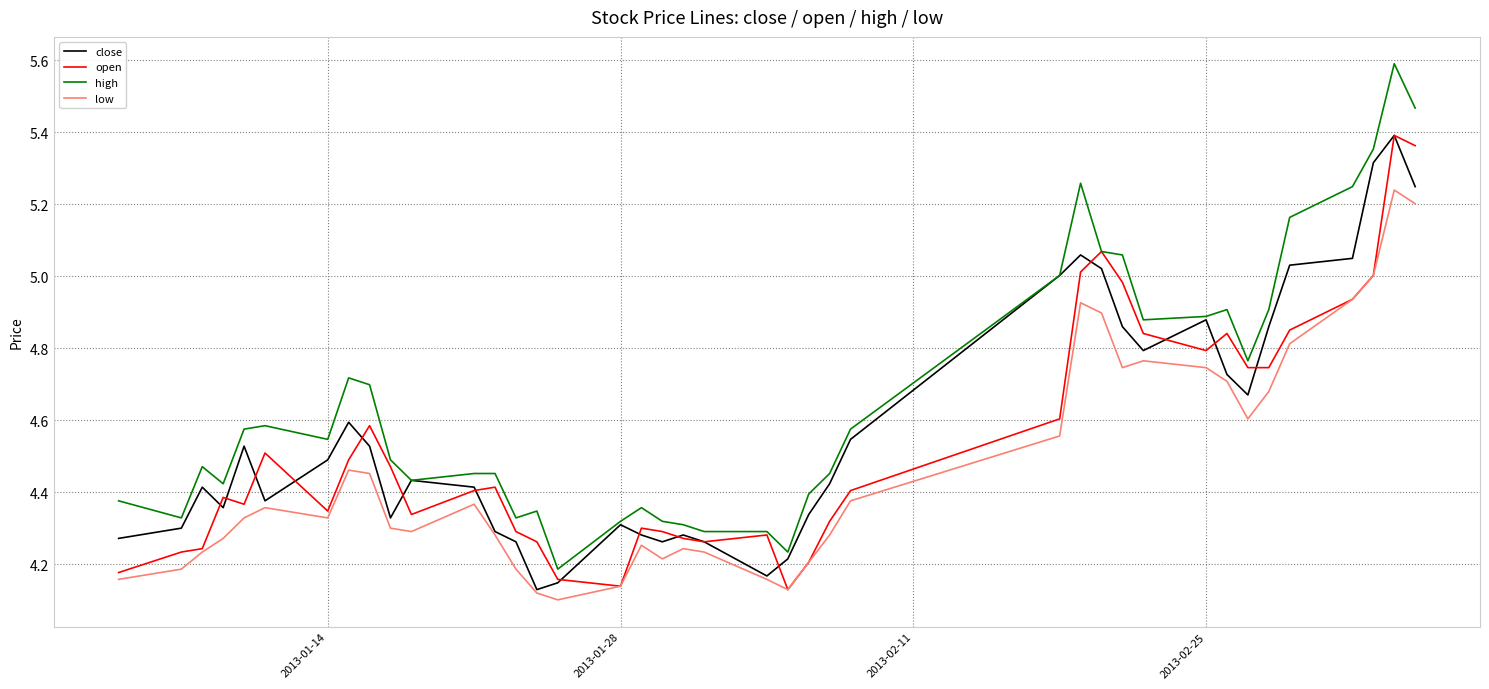

Is this an area chart (filled region under the line)?

No